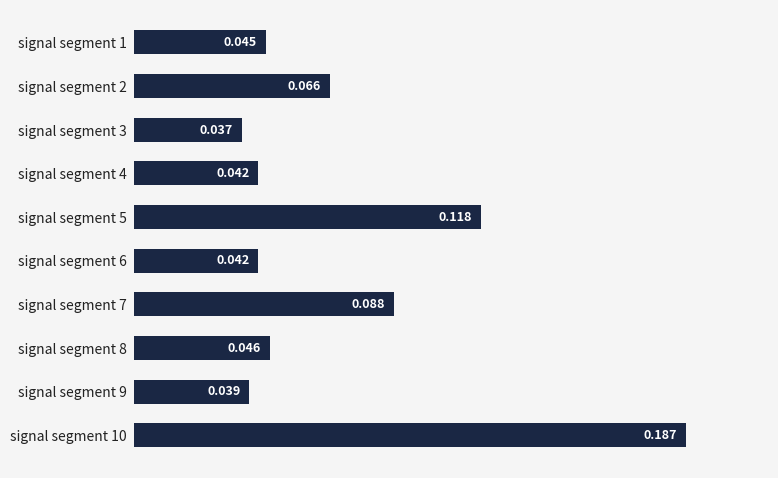

Where is the data nearest to the value 0?

signal segment 3